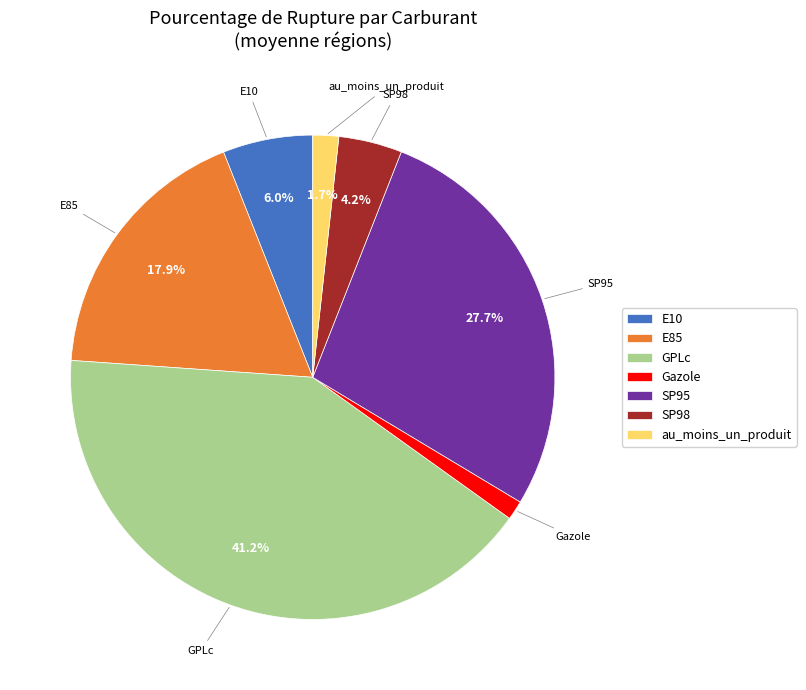

Between SP95 and E10, which is larger?

SP95